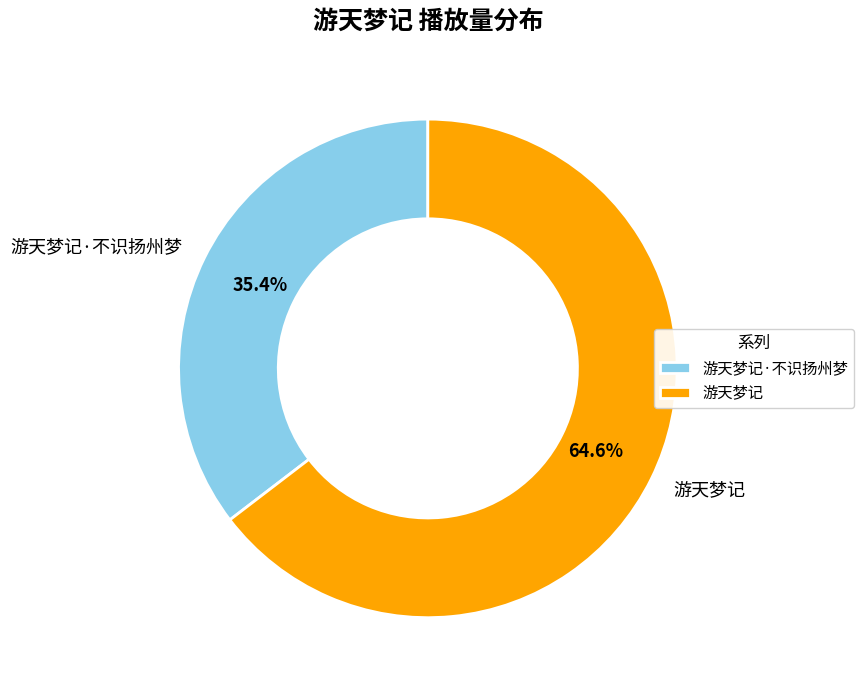

Which category has the smallest portion of the pie?

游天梦记·不识扬州梦